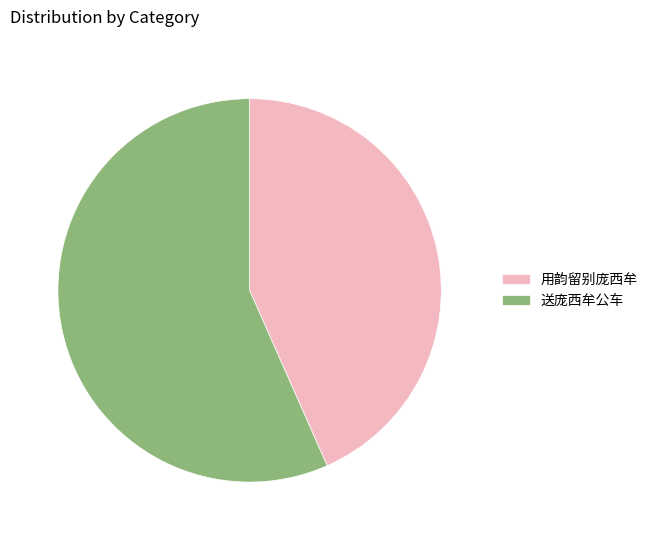

Which slice is the smallest?

用韵留别庞西牟